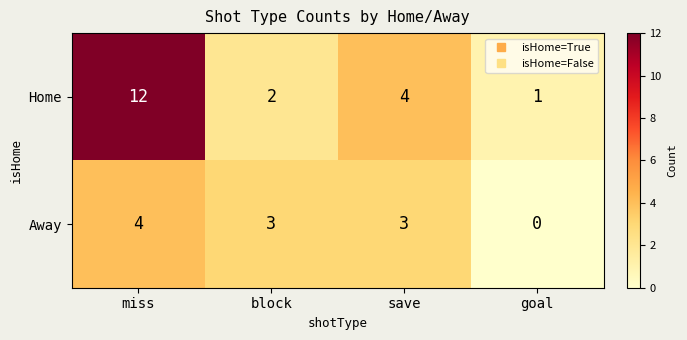

True or false: Away has a value of 5 at block.

False